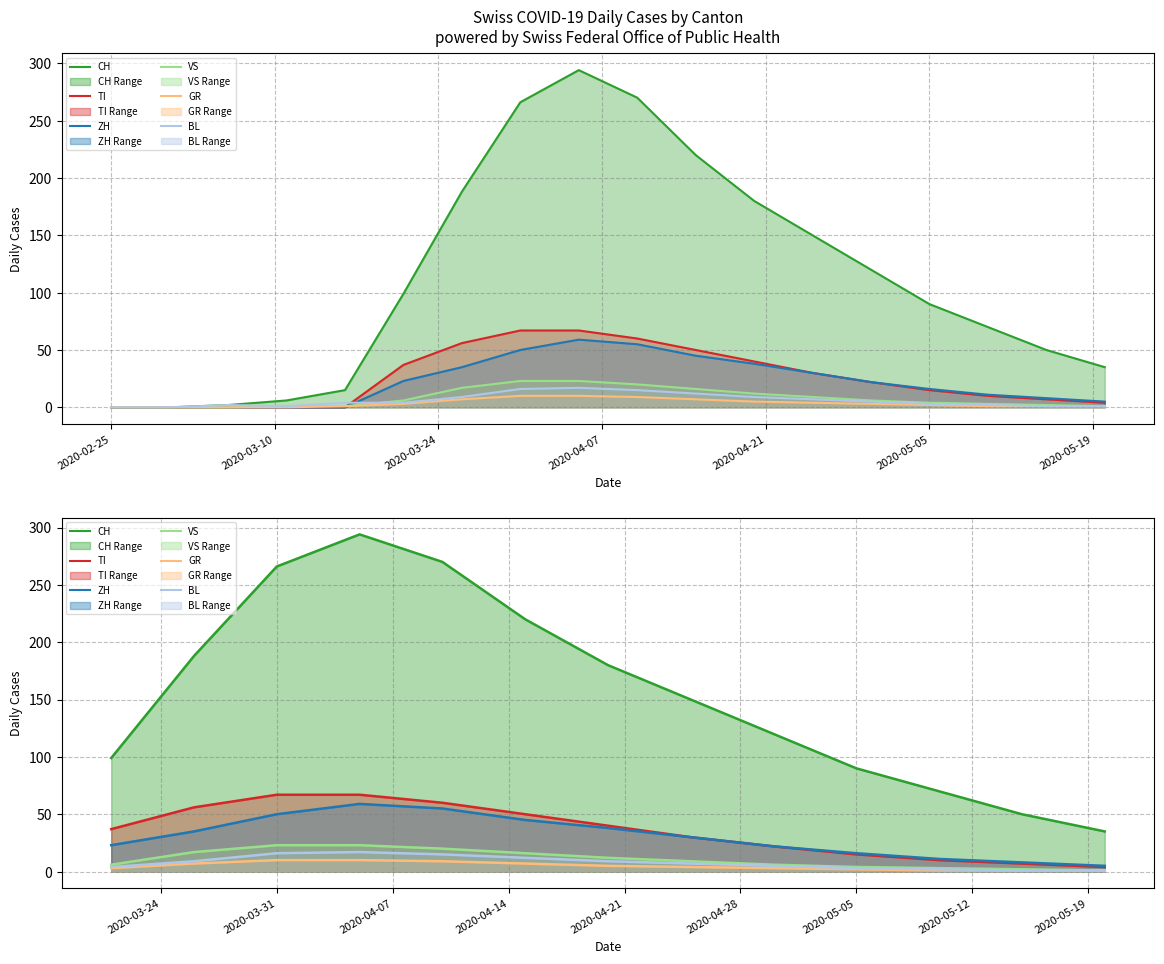

What is the sum of all BL values?

101